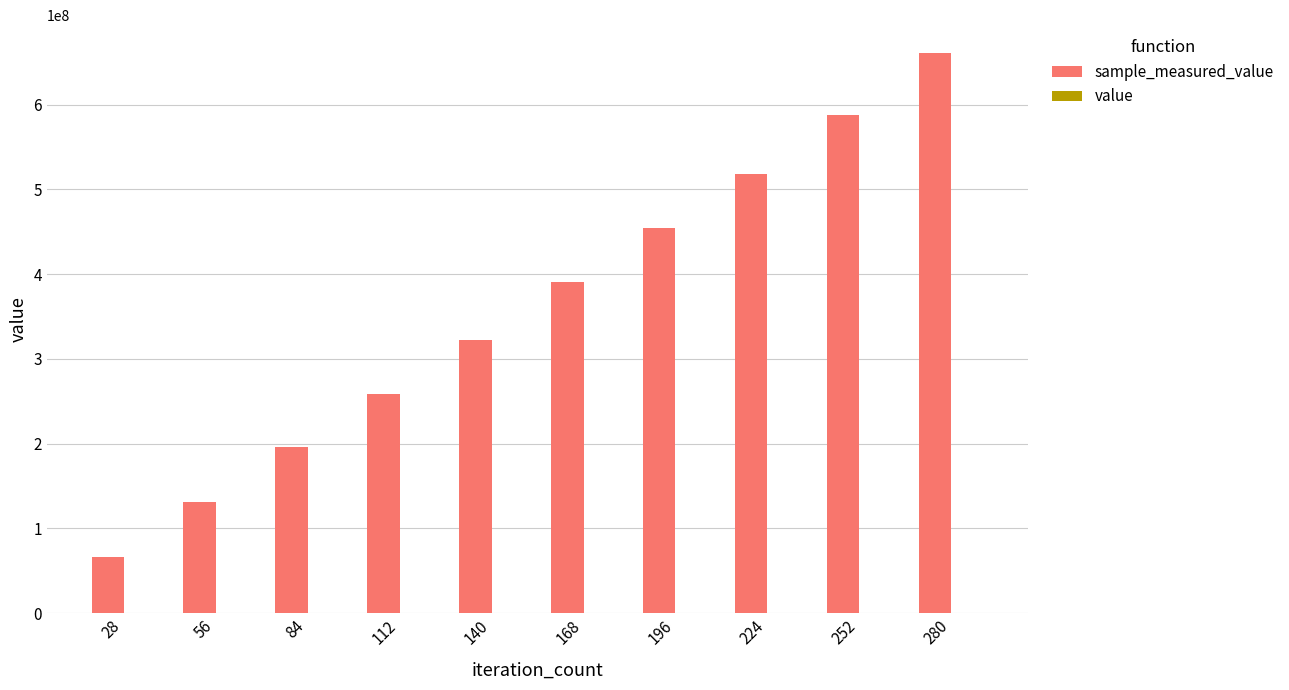

At which category is the sum across all series the highest?

280